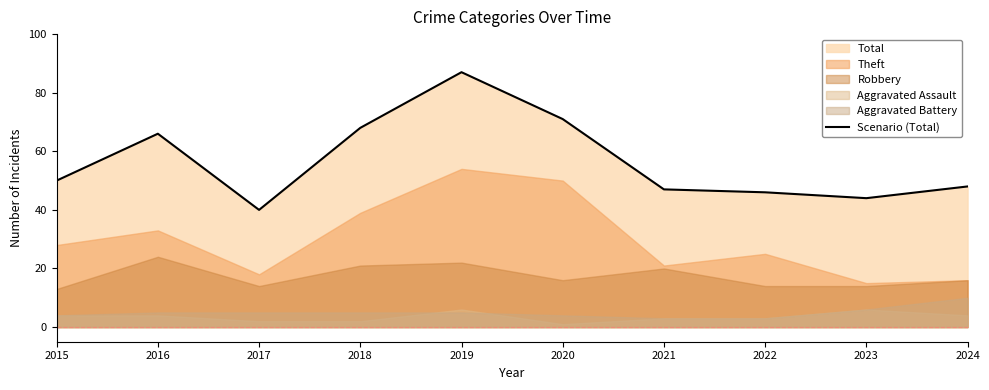

What is the ratio of the value at 2016 to the value at 2018?

1.0